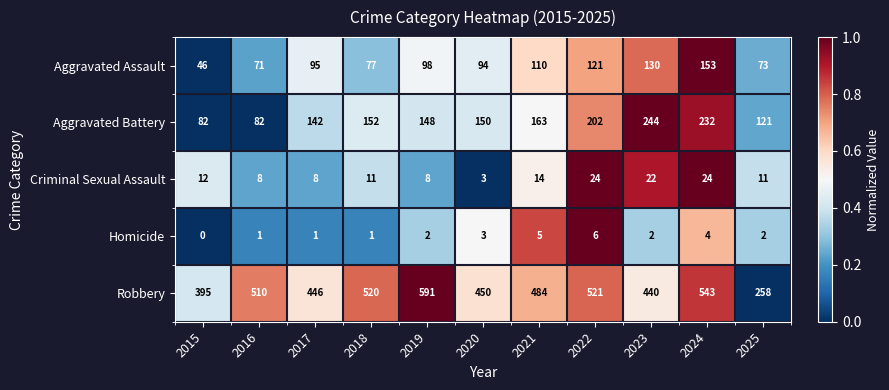

Which series has the largest range (max minus min)?

Robbery